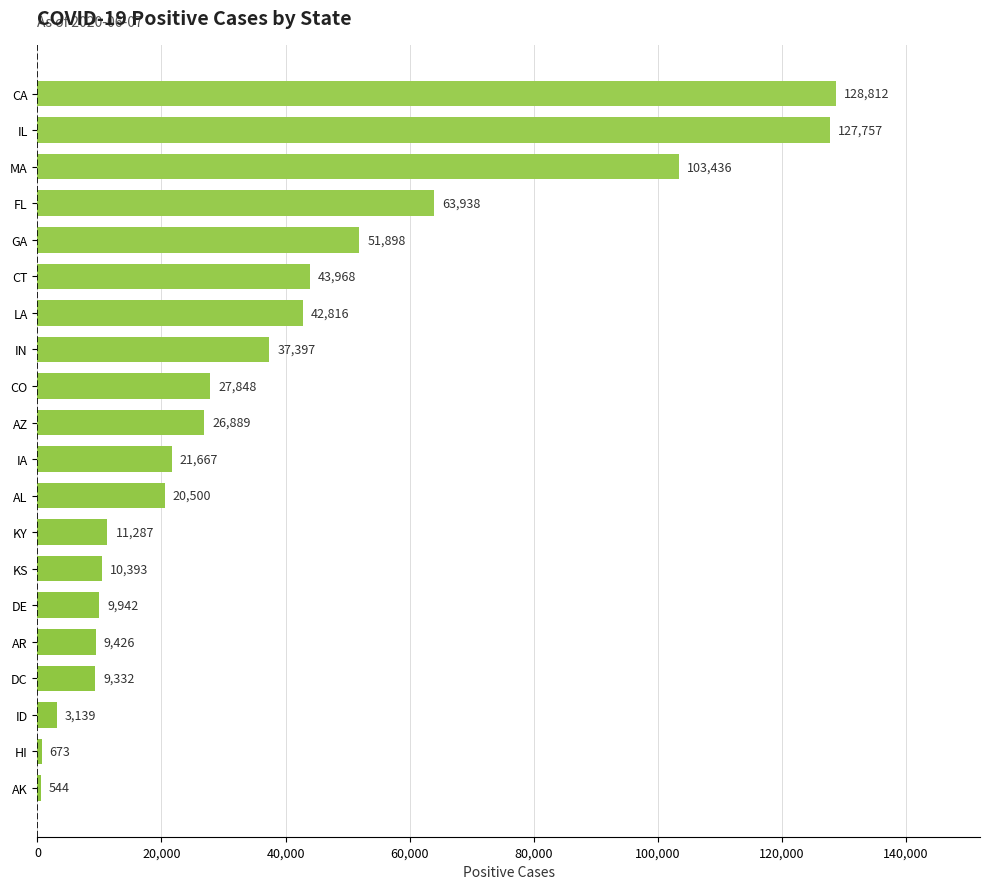

Reading bottom to top, what are all the values shown in this chart?

544	673	3139	9332	9426	9942	10393	11287	20500	21667	26889	27848	37397	42816	43968	51898	63938	103436	127757	128812